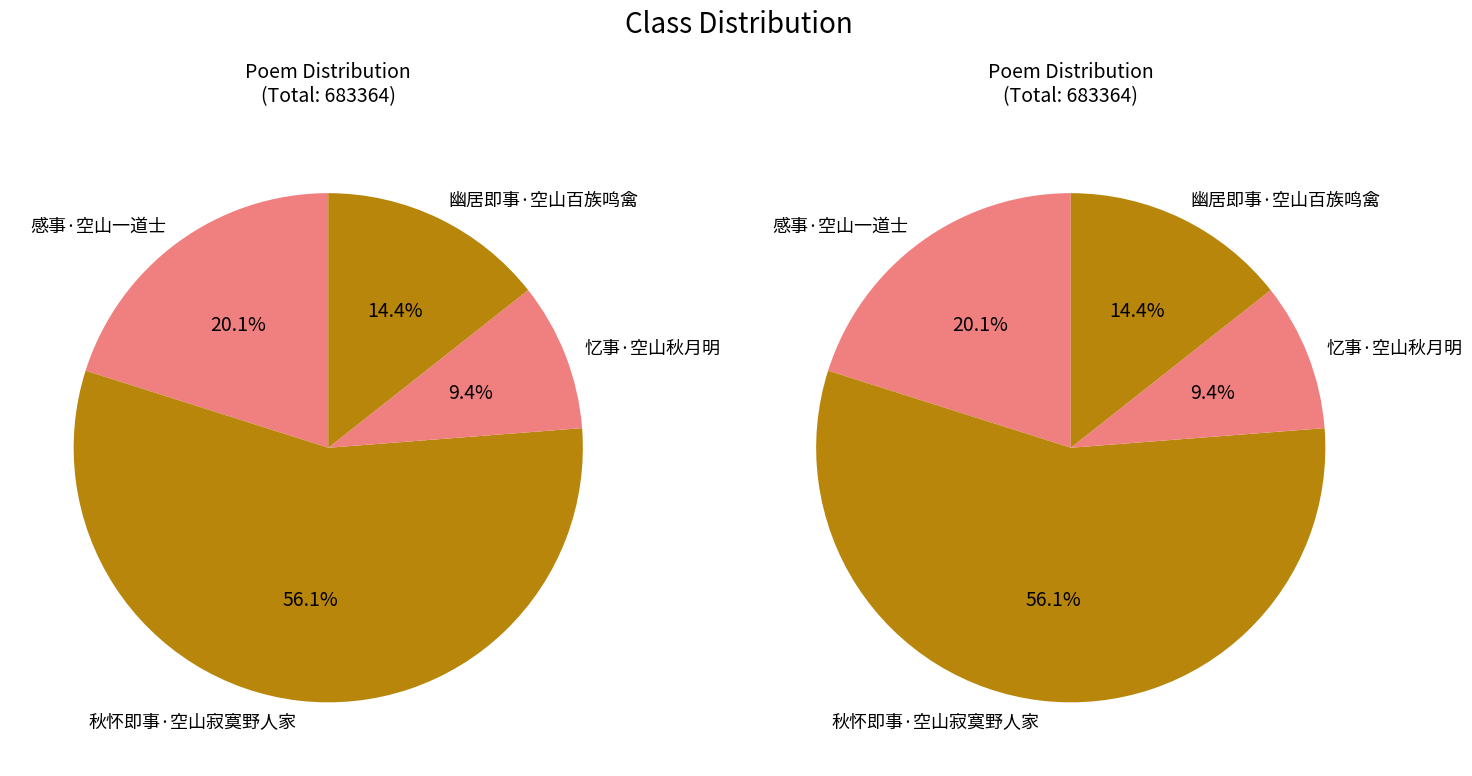

Approximately how many times larger is the value at 感事·空山一道士 compared to 幽居即事·空山百族鸣禽?

1.4